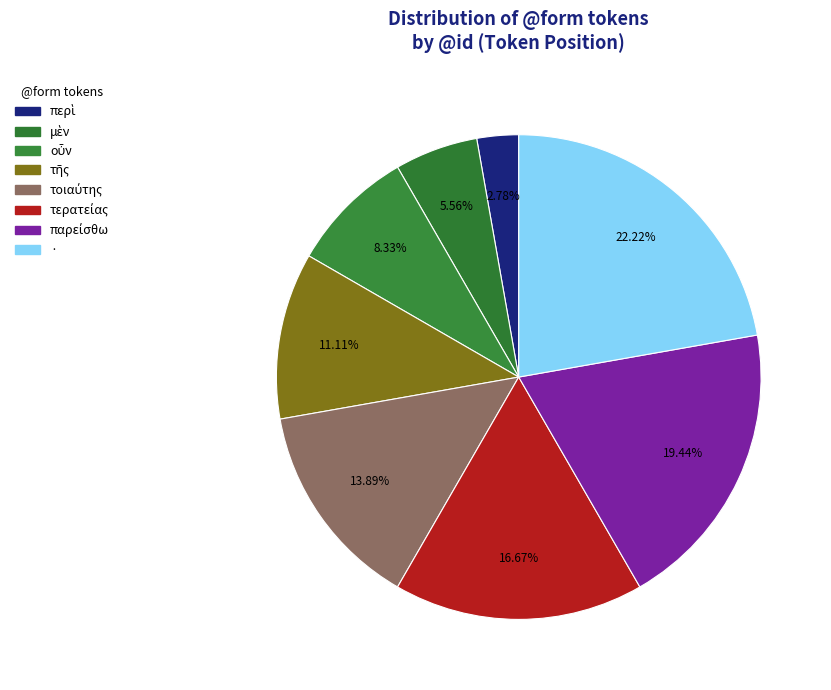

What percentage is the οὖν slice, to the nearest percent?

8%